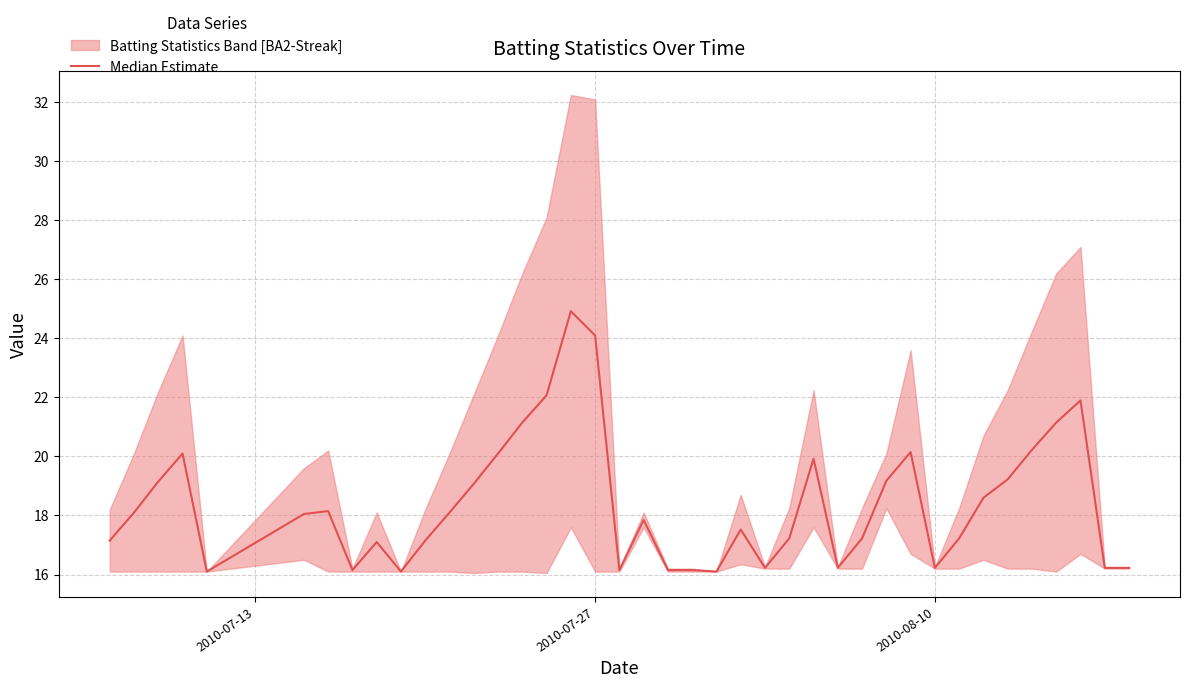

Is this an area chart (filled region under the line)?

No